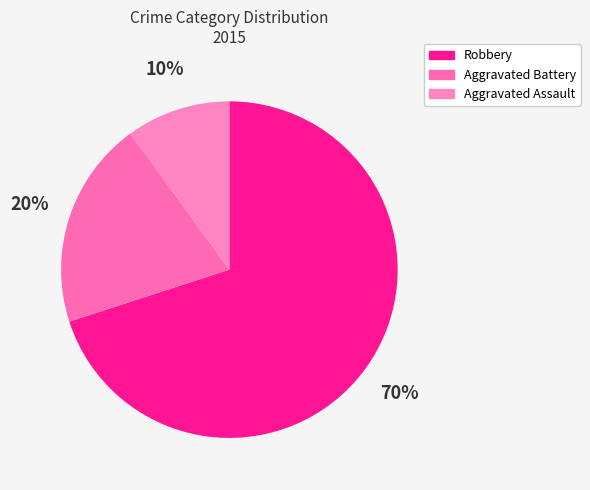

Combined, do Robbery and Aggravated Assault account for over 50%?

Yes